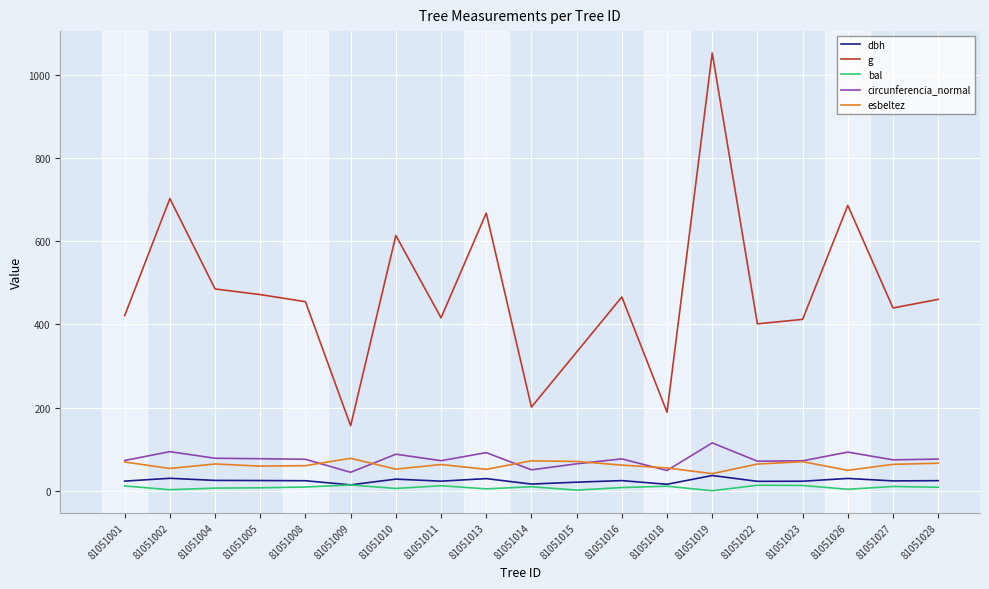

In circunferencia_normal, how many points are lower than both neighbors (excluding endpoints)?

6